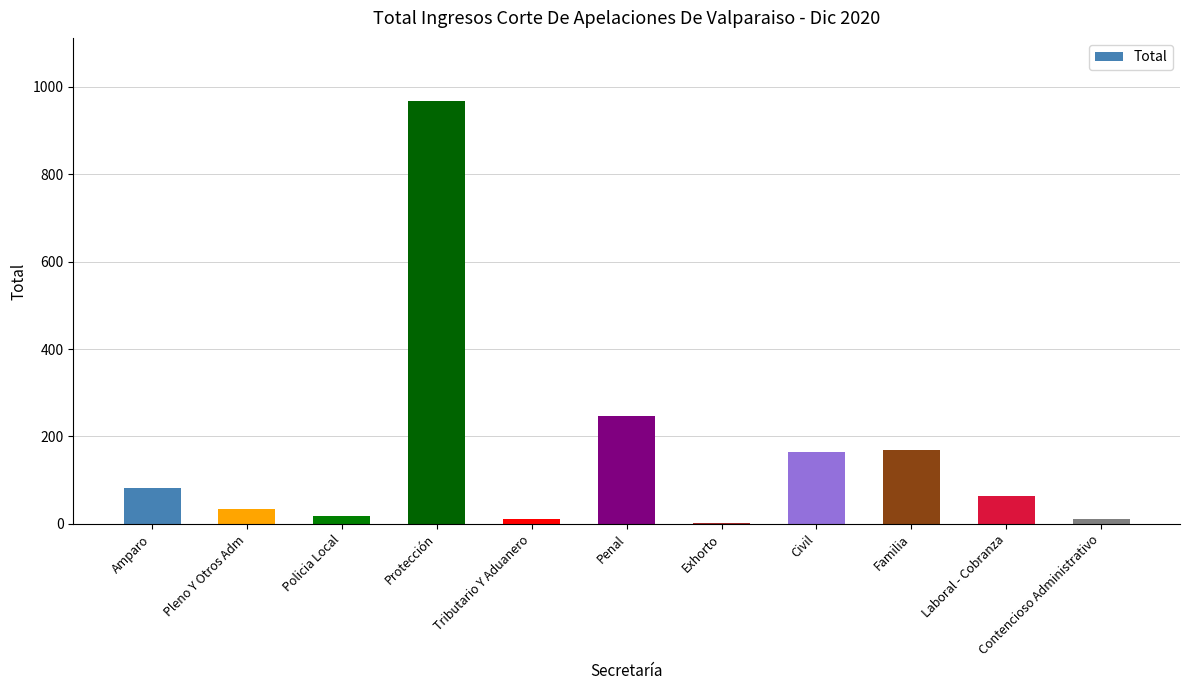

Is it true that the value at Penal is 246?

True